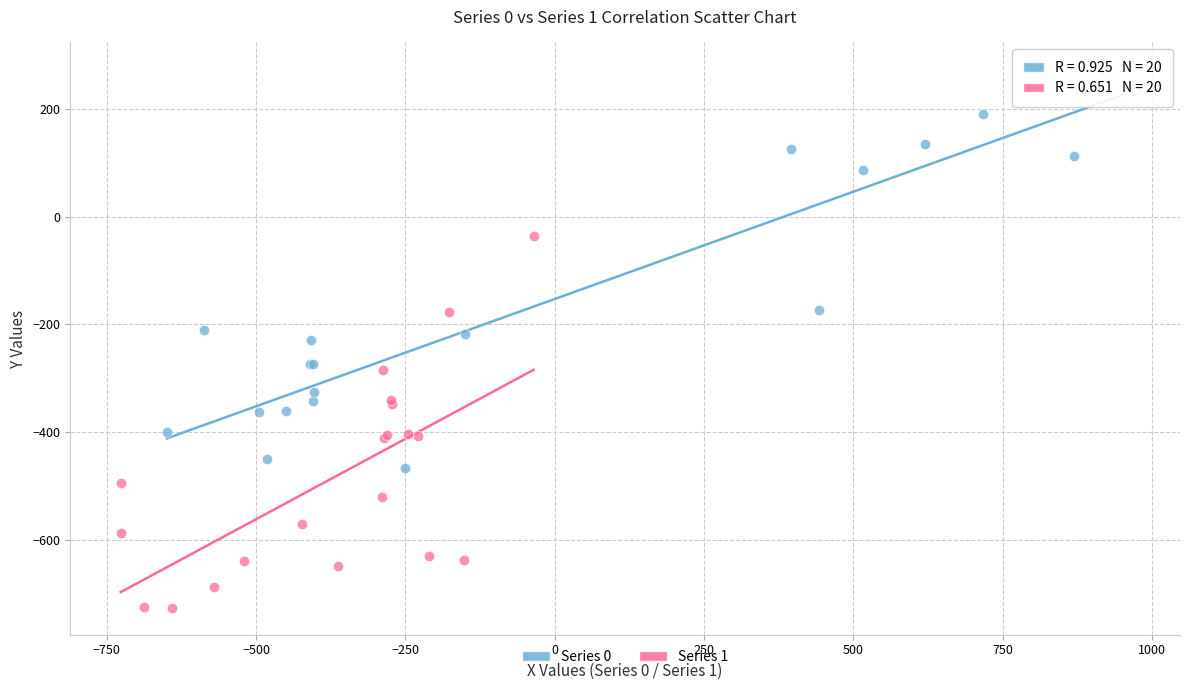

Which series contains the lowest Y value?

Series 1